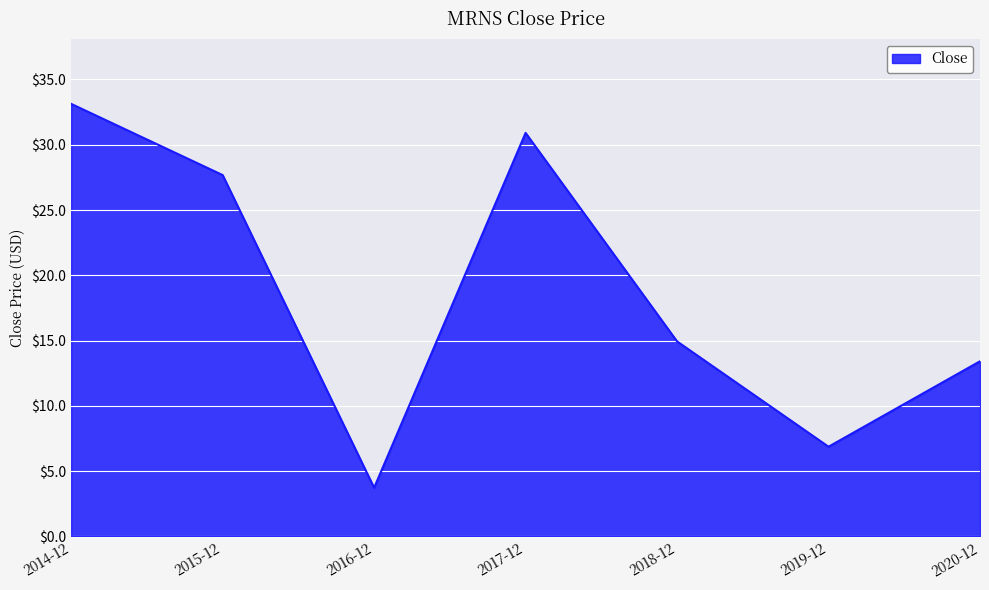

Reading right to left, extract all data points from this chart.

13.4	6.9	14.9	30.9	3.7	27.7	33.1